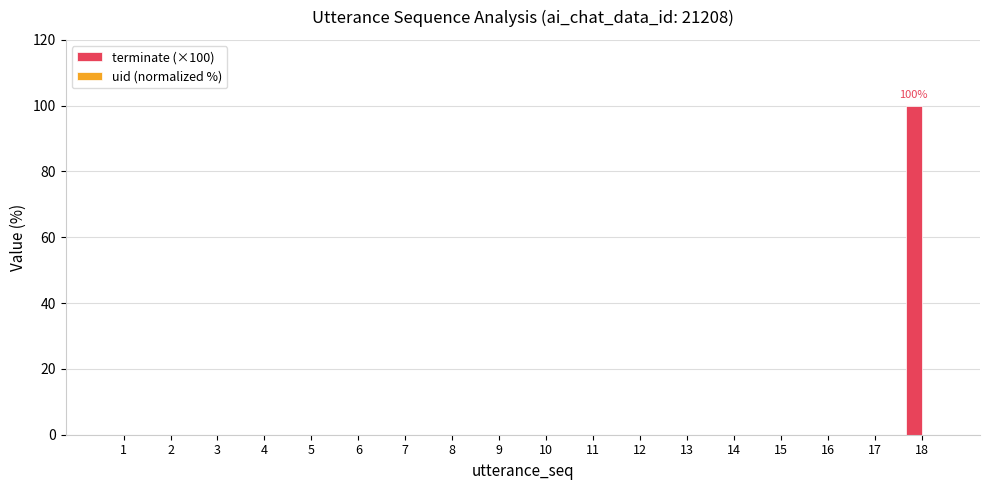

Reading right to left, transcribe all the data shown in this chart.

18=100	17=0	16=0	15=0	14=0	13=0	12=0	11=0	10=0	9=0	8=0	7=0	6=0	5=0	4=0	3=0	2=0	1=0